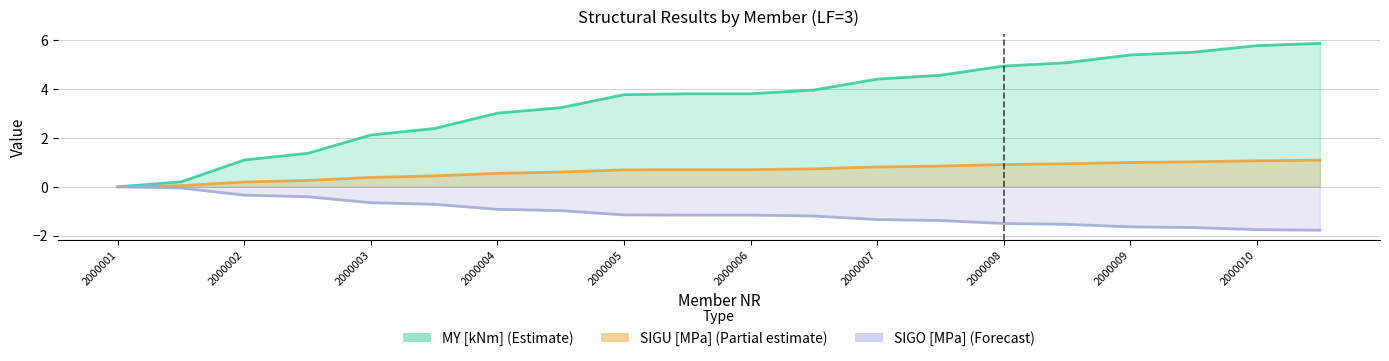

True or false: SIGO [MPa] (Forecast) and SIGU [MPa] (Partial) intersect in this chart.

False